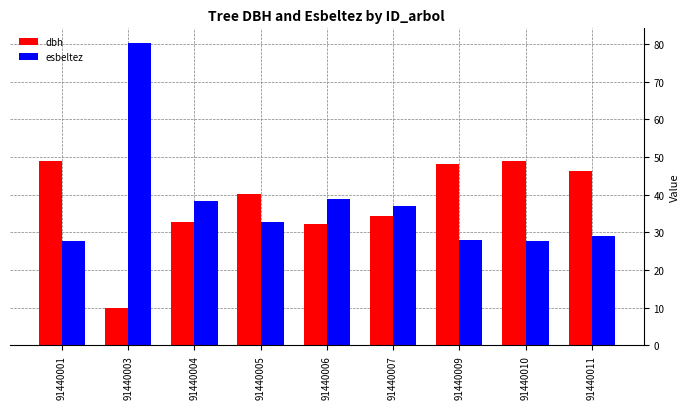

Which series changed the most between 91440003 and 91440004?

esbeltez